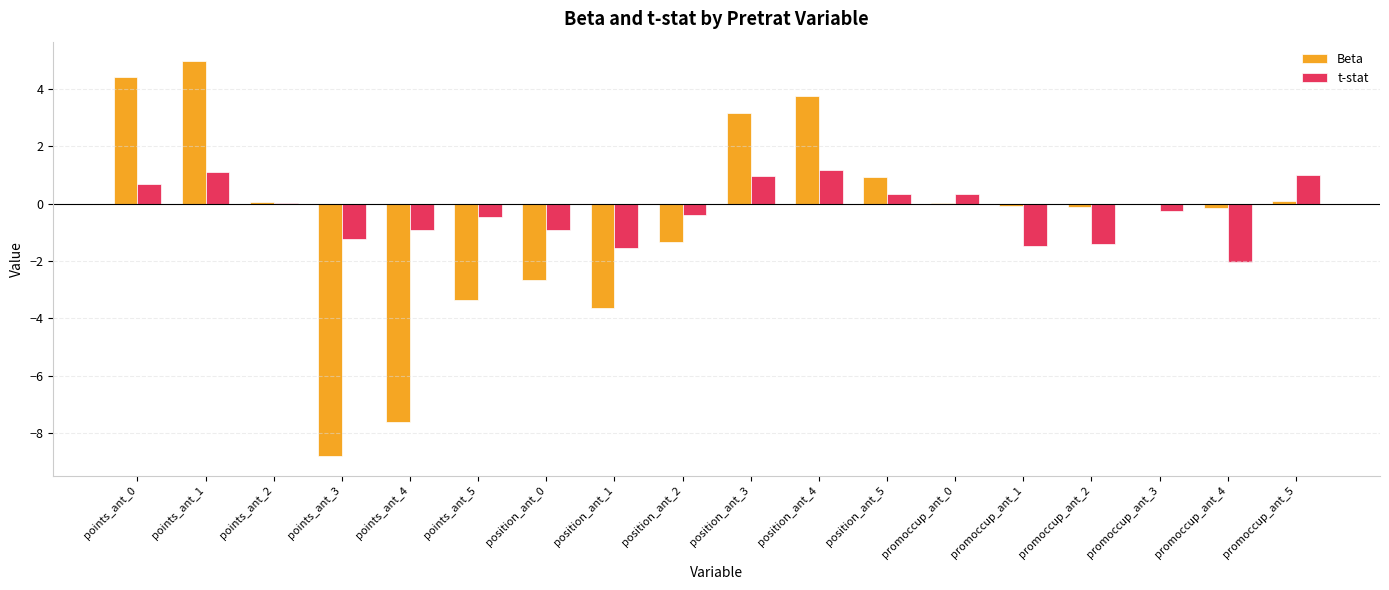

What is the approximate value of t-stat at promoccup_ant_1?

-1.5